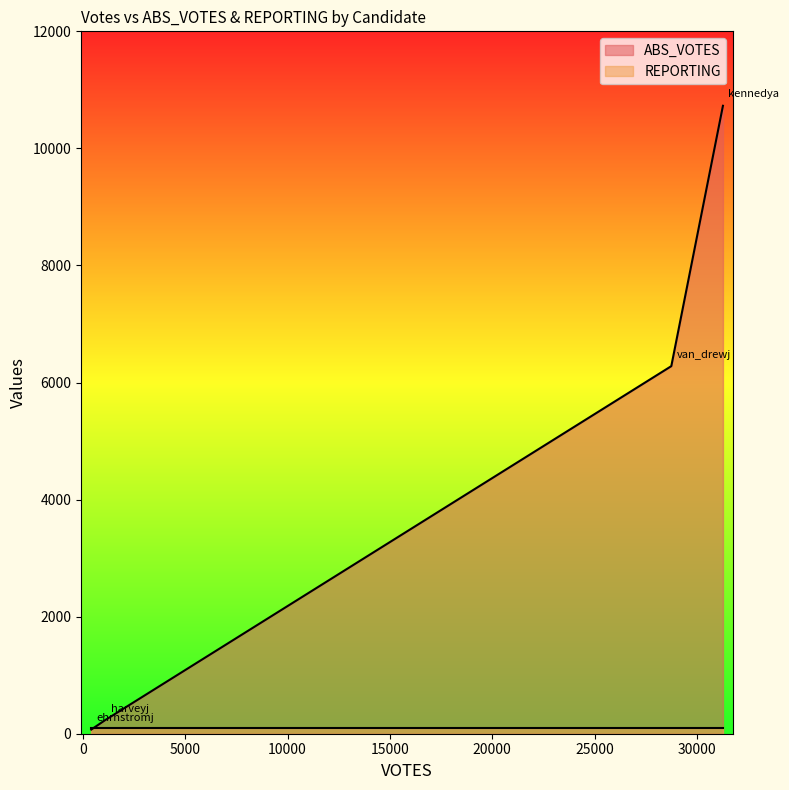

Reading left to right, extract all data points from this chart.

ABS_VOTES: ehrnstromj=71	harveyj=231	kennedya=10728	van_drewj=6280
REPORTING: ehrnstromj=92	harveyj=92	kennedya=92	van_drewj=92